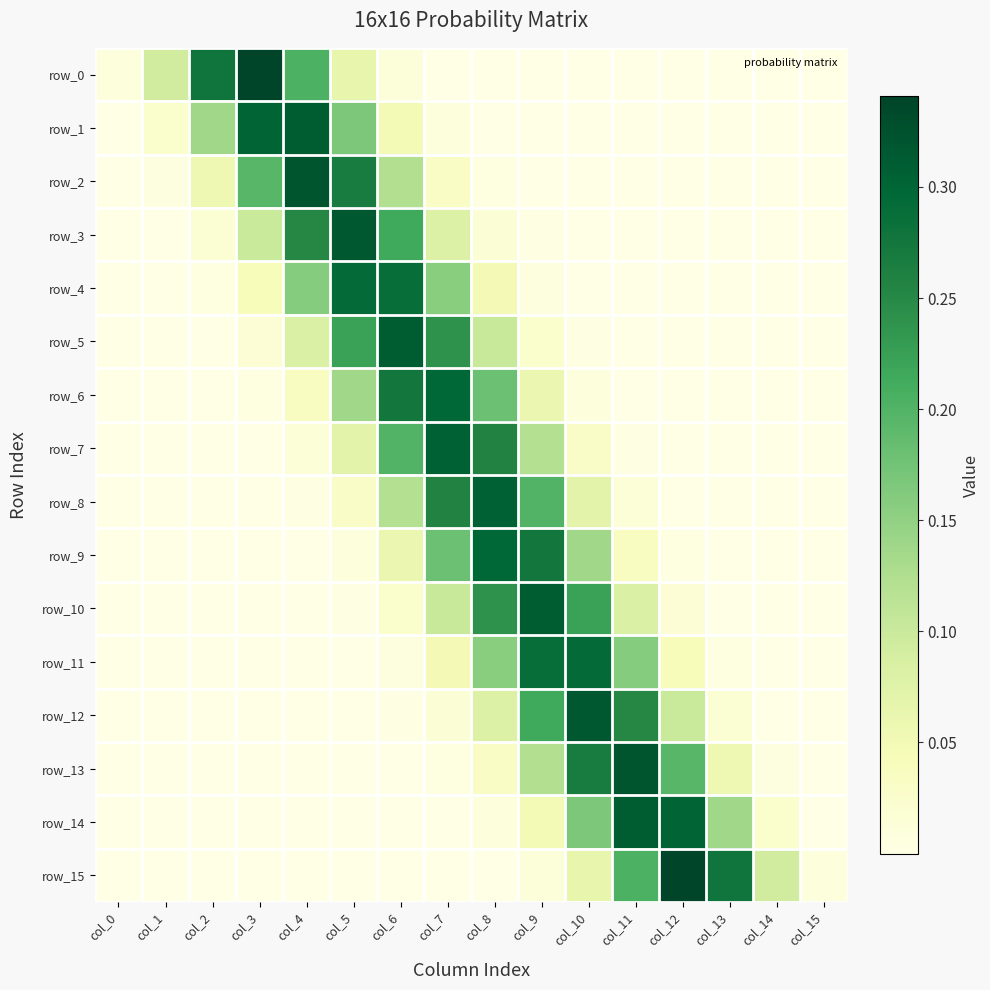

True or false: row_5 has a value of 0.0 at col_12.

True